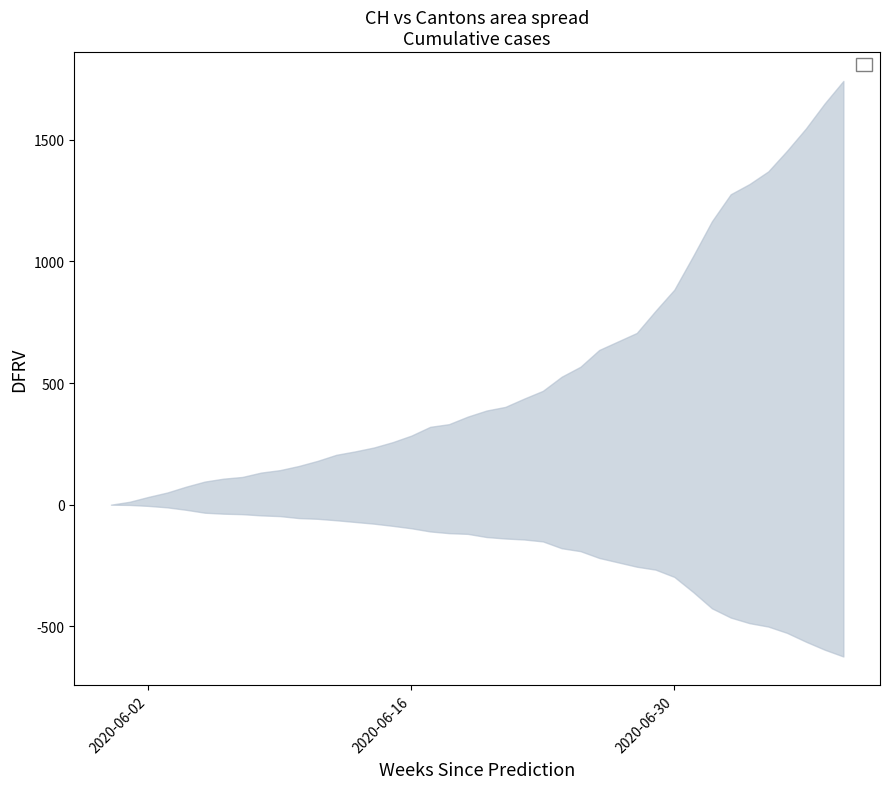

The value of ZH at 35 is 603. True or false?

False